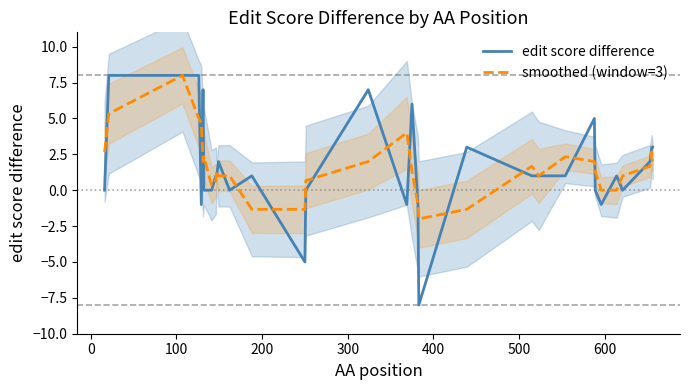

What is the difference between the second highest and minimum values in the smoothed (window=3) series?

7.3